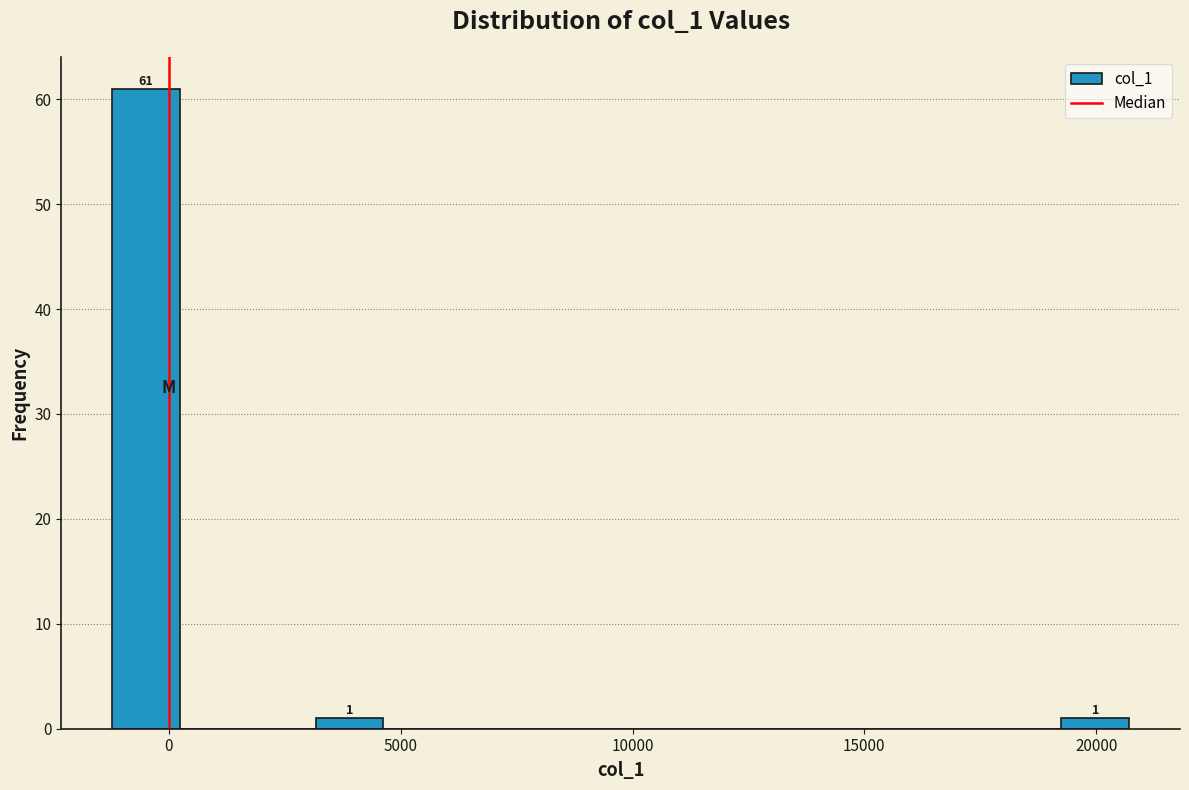

Read against the x-axis, roughly where is the centre of the tallest bar?

-500